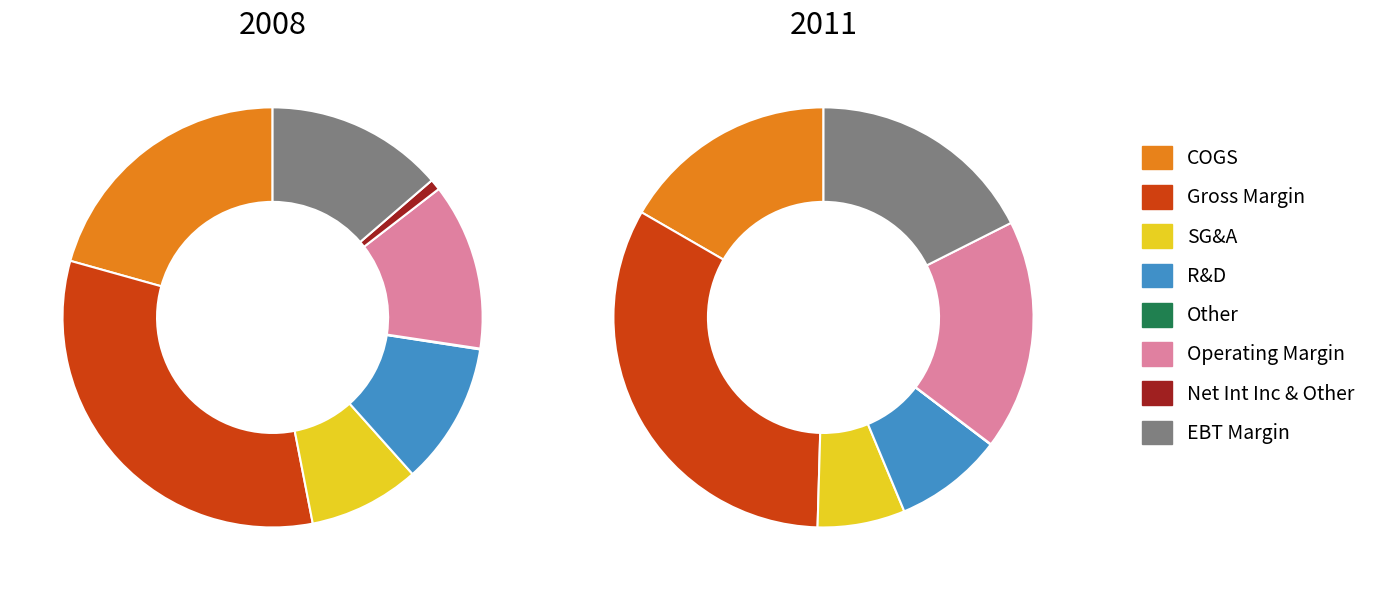

Approximately how many times larger is the value at Operating Margin compared to EBT Margin?

0.9